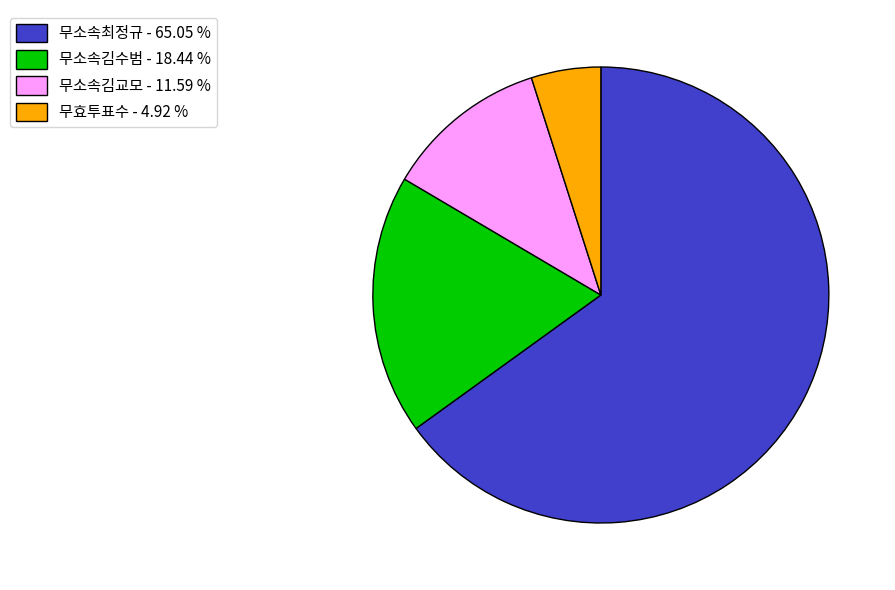

Which has a higher value, 무소속김수범 or 무효투표수?

무소속김수범